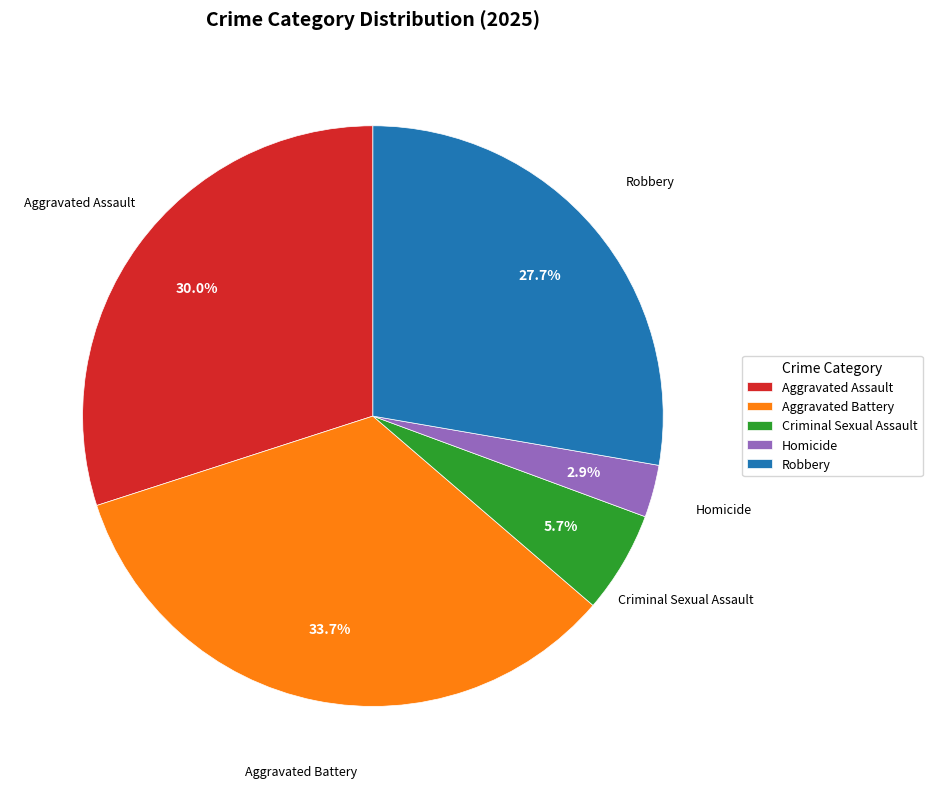

Is there any slice that represents more than half of the pie?

No